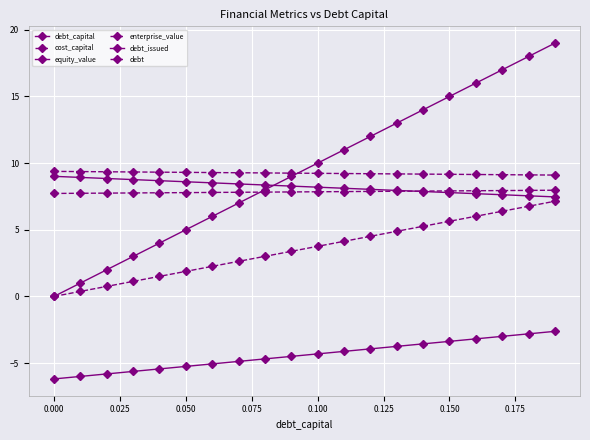

What is the difference between the maximum and second lowest values in the equity_value series?

1.5